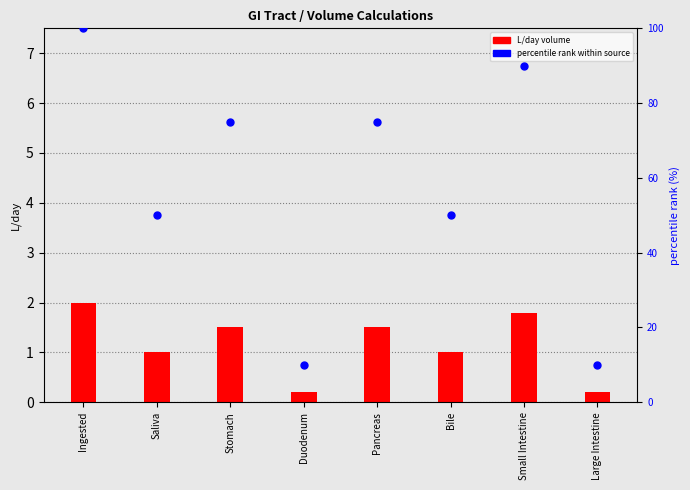

What is the total value across all series at Ingested?

102.0